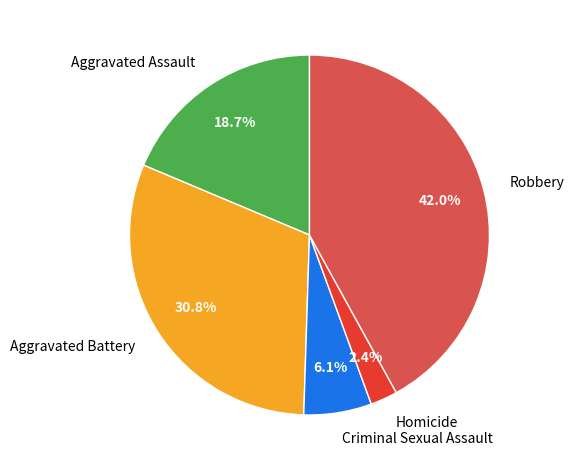

How many segments does this pie chart have?

5